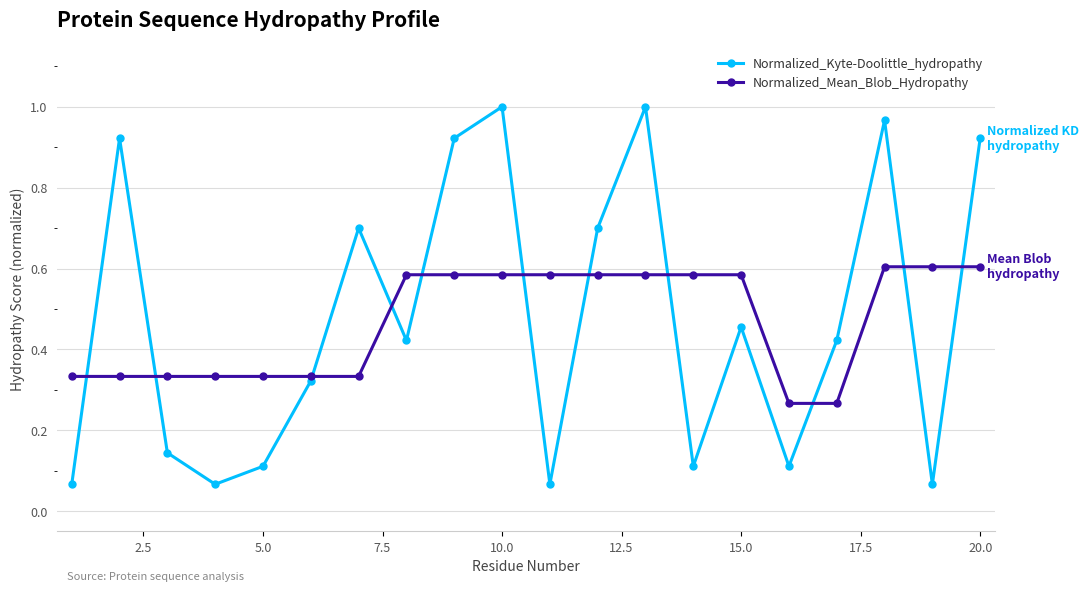

Which series has the largest range (max minus min)?

Normalized_Kyte-Doolittle_hydropathy